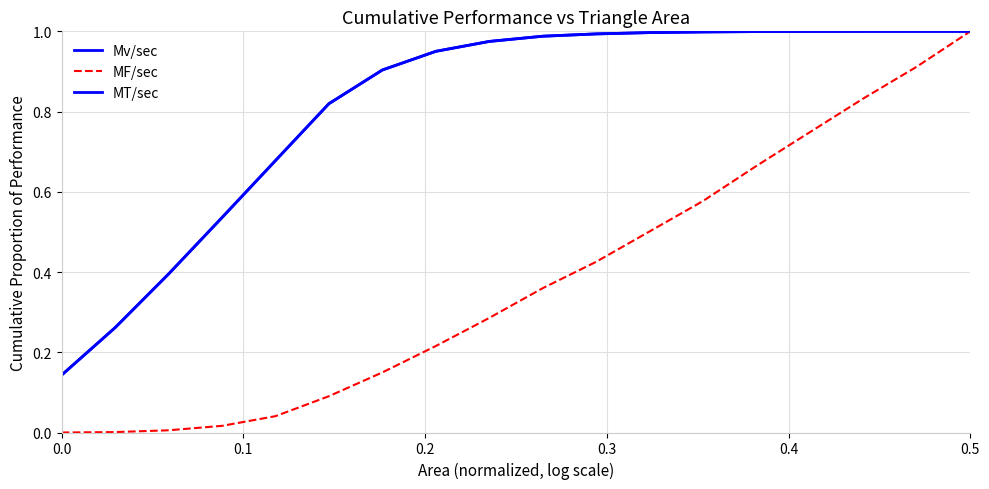

How many lines are shown in the chart?

3